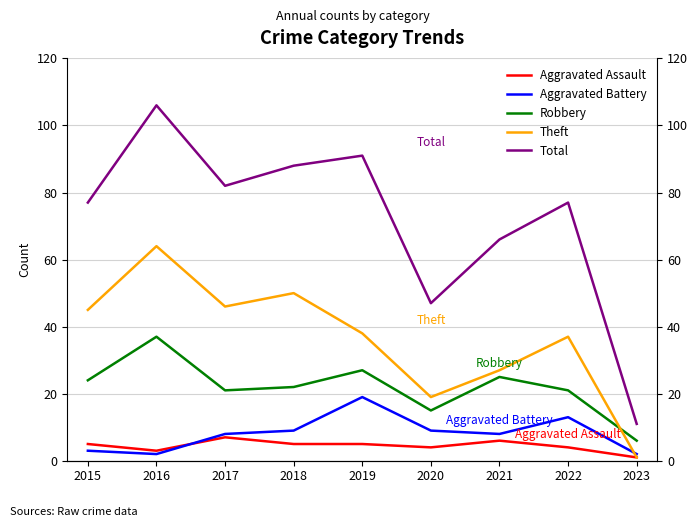

Rank the categories by Total value from highest to lowest.

2016, 2019, 2018, 2017, 2015, 2022, 2021, 2020, 2023